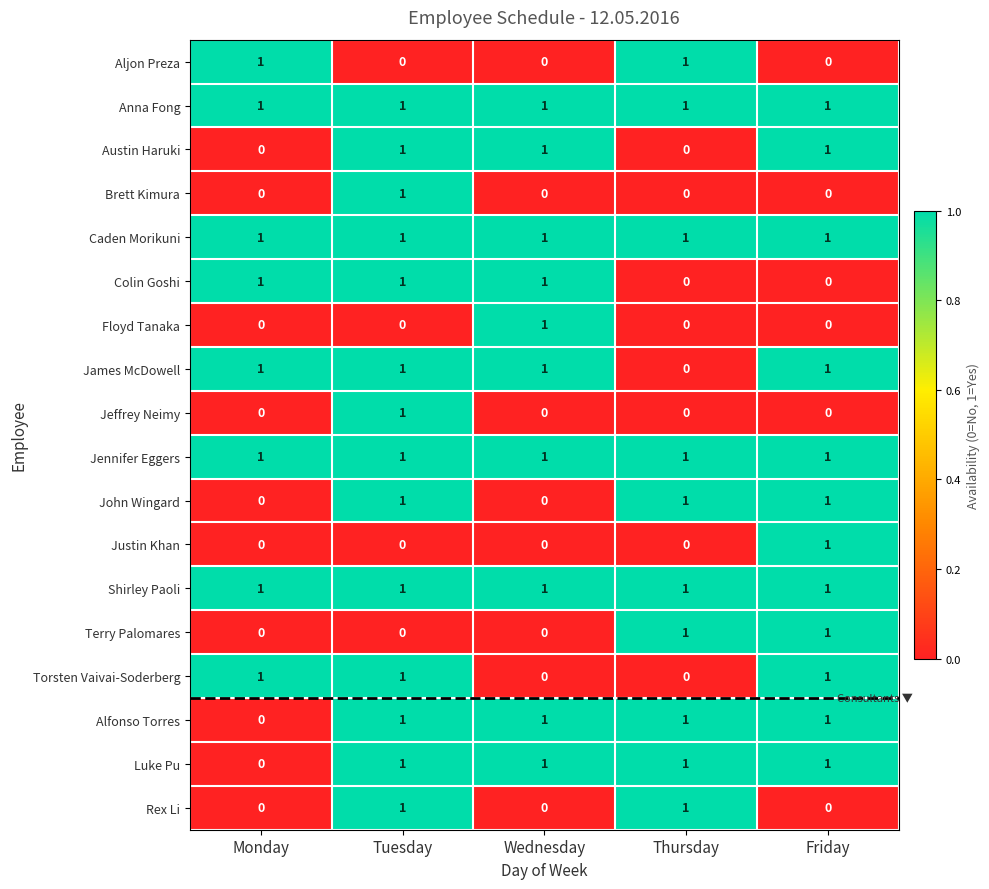

Where is Alfonso Torres nearest to the value 0?

Monday